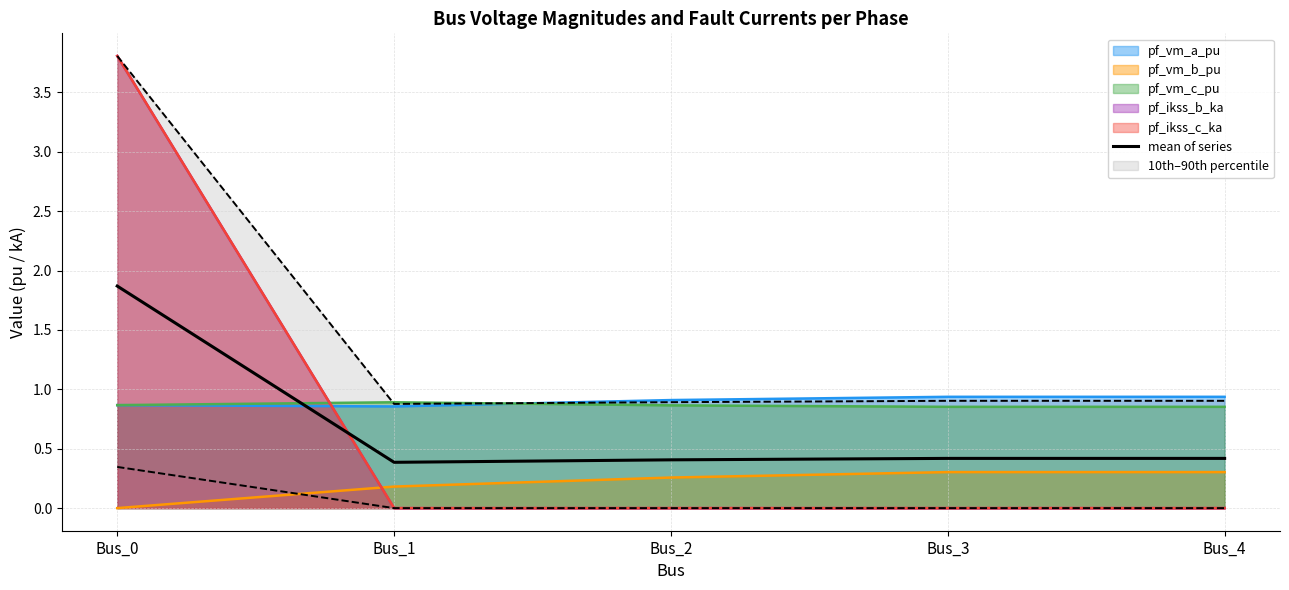

Reading left to right, what are all the values shown in this chart?

1.9	0.4	0.4	0.4	0.4